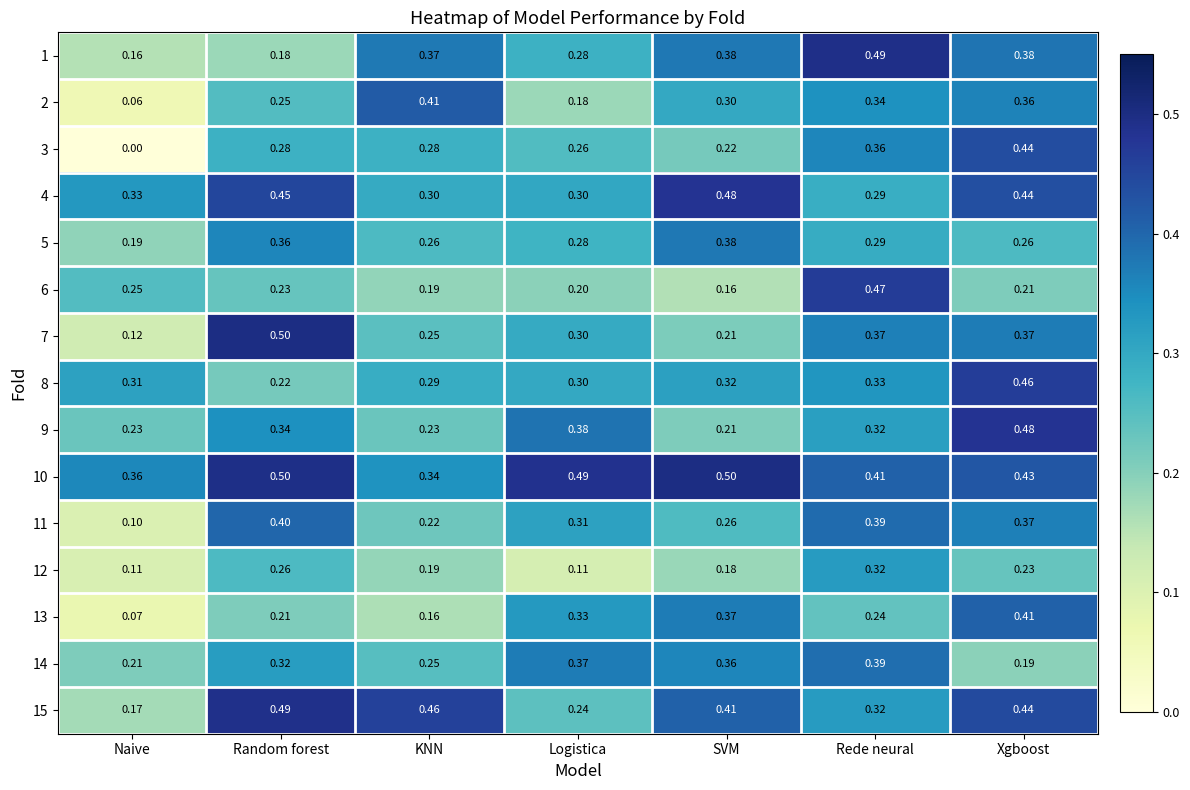

At which category is the sum across all series the highest?

Xgboost